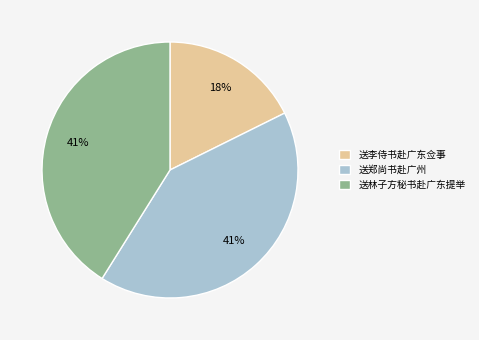

How many slices are in this pie chart?

3